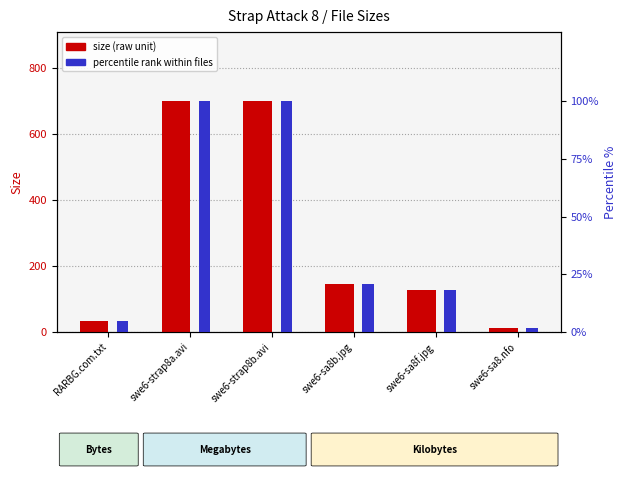

At which category is the sum across all series the highest?

swe6-strap8b.avi